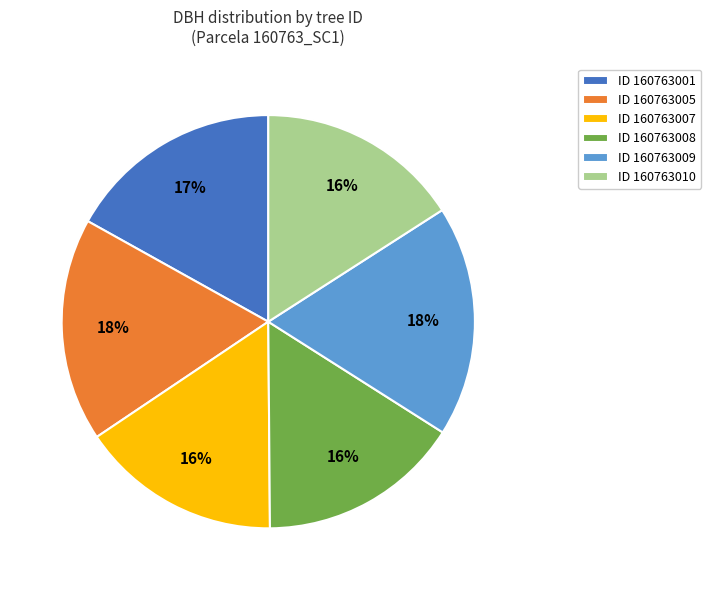

The ID 160763009 slice represents 18% of the pie. True or false?

True